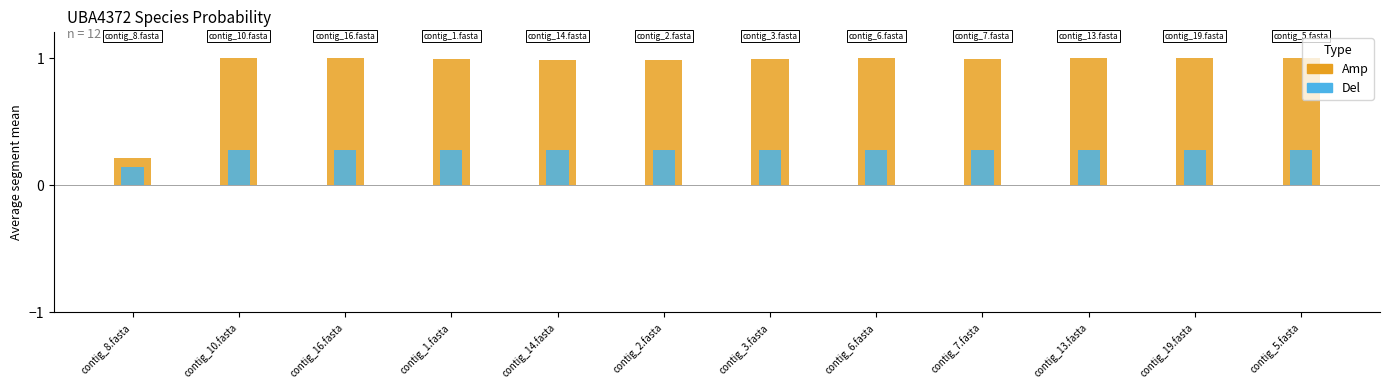

What is the approximate value of Del at contig_19.fasta?

0.3